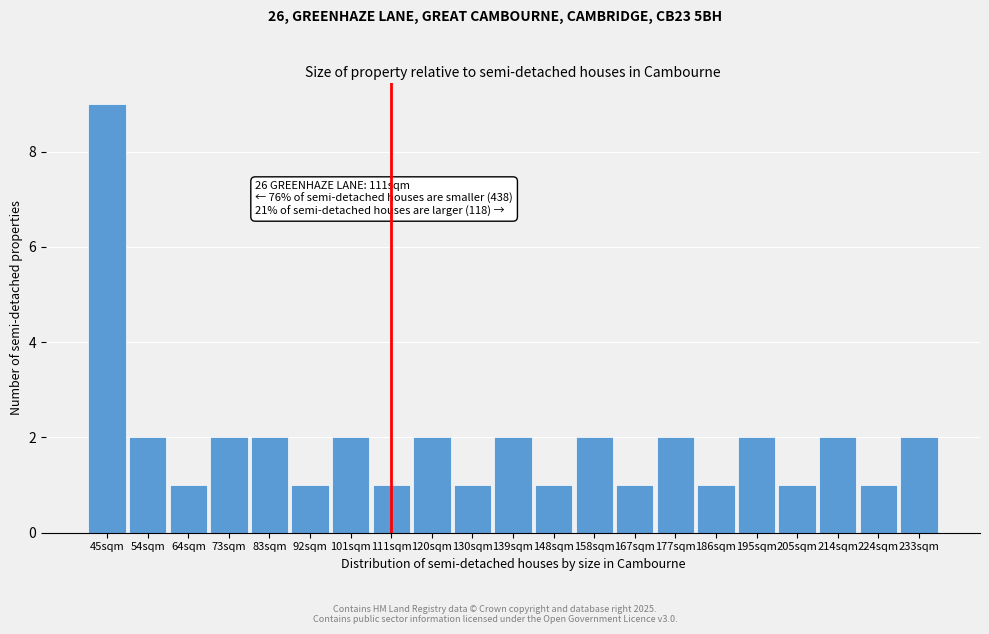

Reading right to left, transcribe all the data shown in this chart.

2	1	2	1	2	1	2	1	2	1	2	1	2	1	2	1	2	2	1	2	9